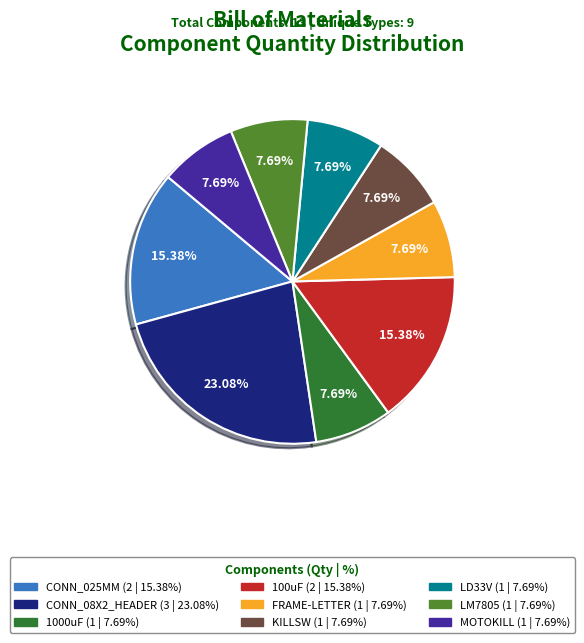

To the nearest percent, what portion does CONN_025MM represent?

15%